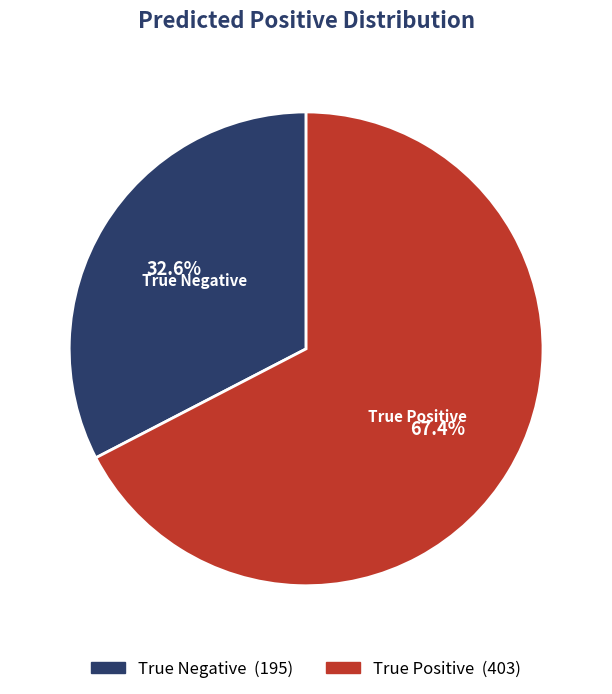

Is it true that True Positive is 73% of the pie?

False